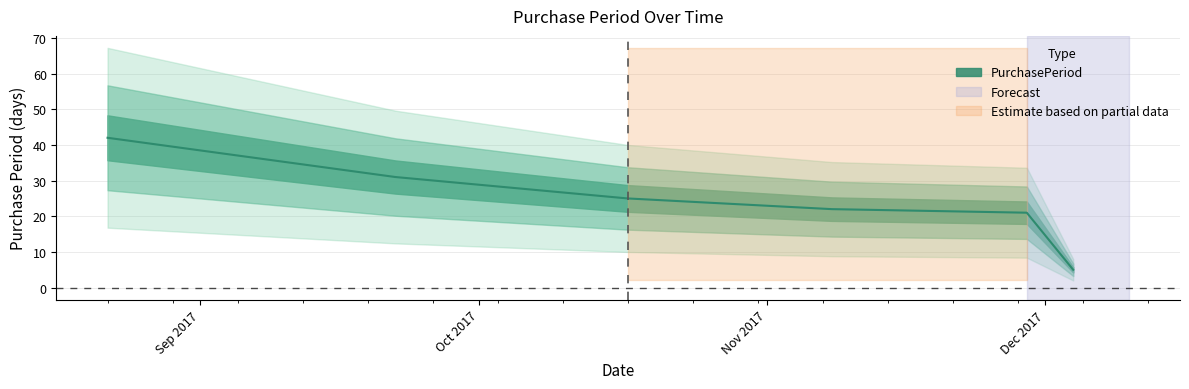

What is the value of the 1st point from the left?

42